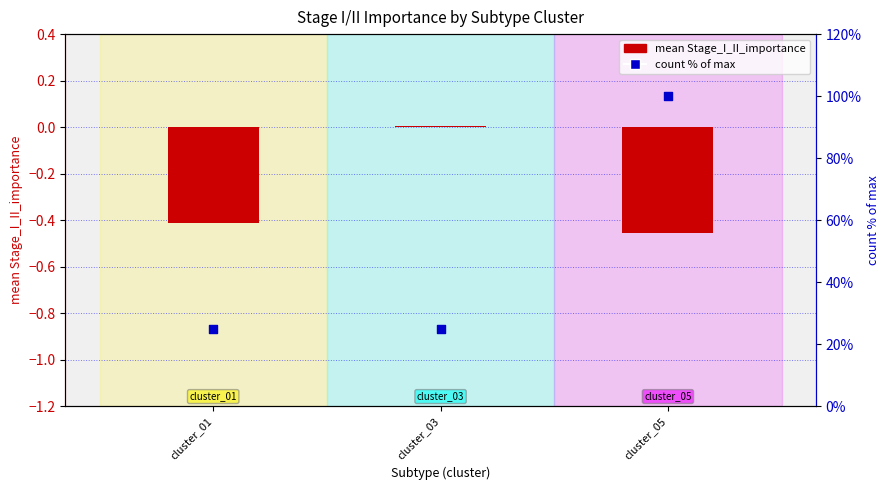

Which series contains the lowest Y value?

mean Stage_I_II_importance